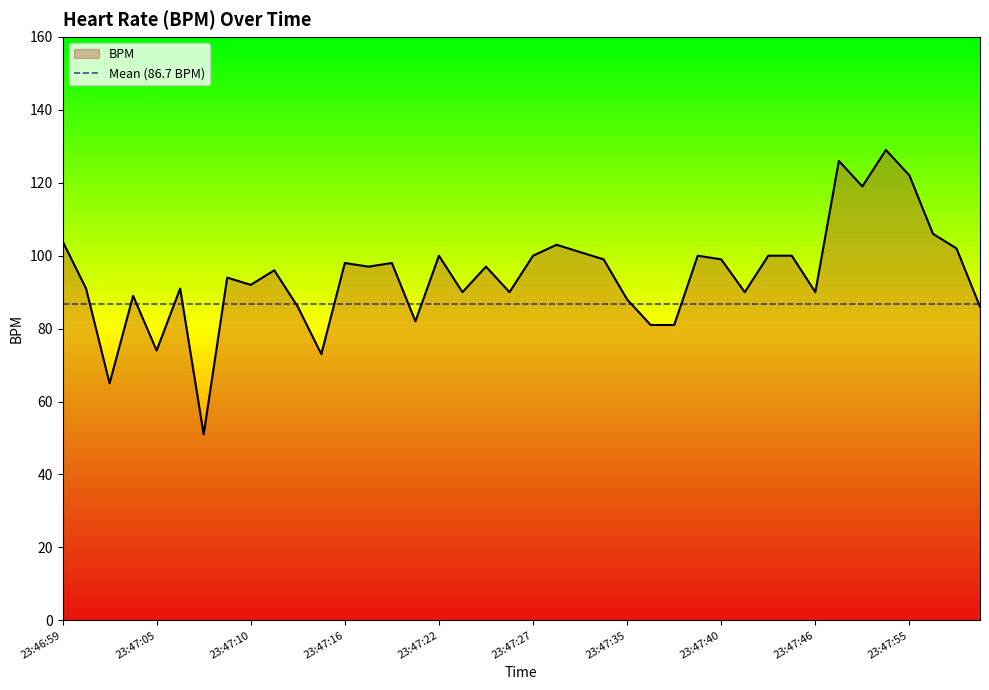

The value at 23:47:50 is 72. True or false?

False